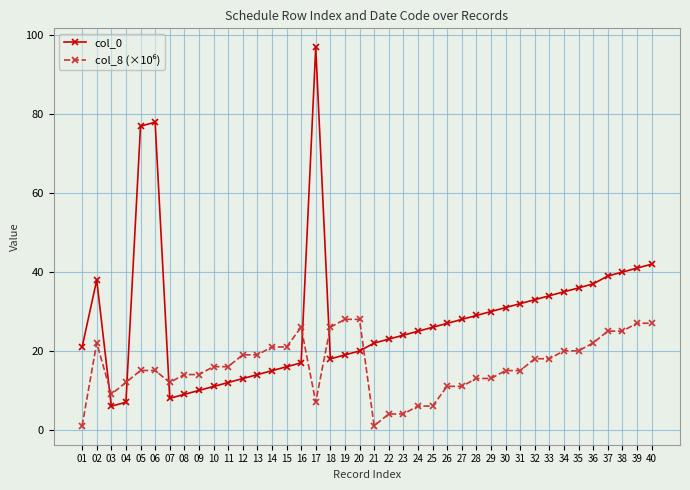

How many series are shown in this chart?

2